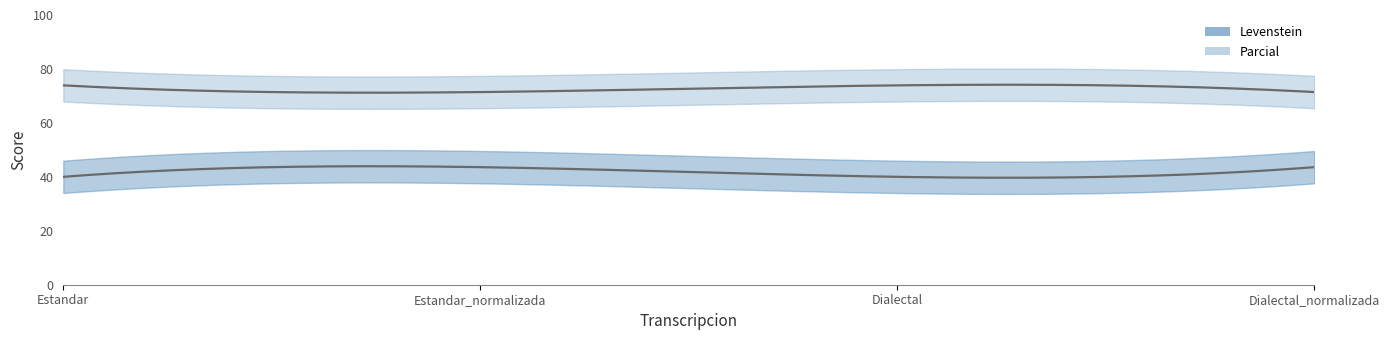

At which category does the chart reach its minimum across all series?

Estandar